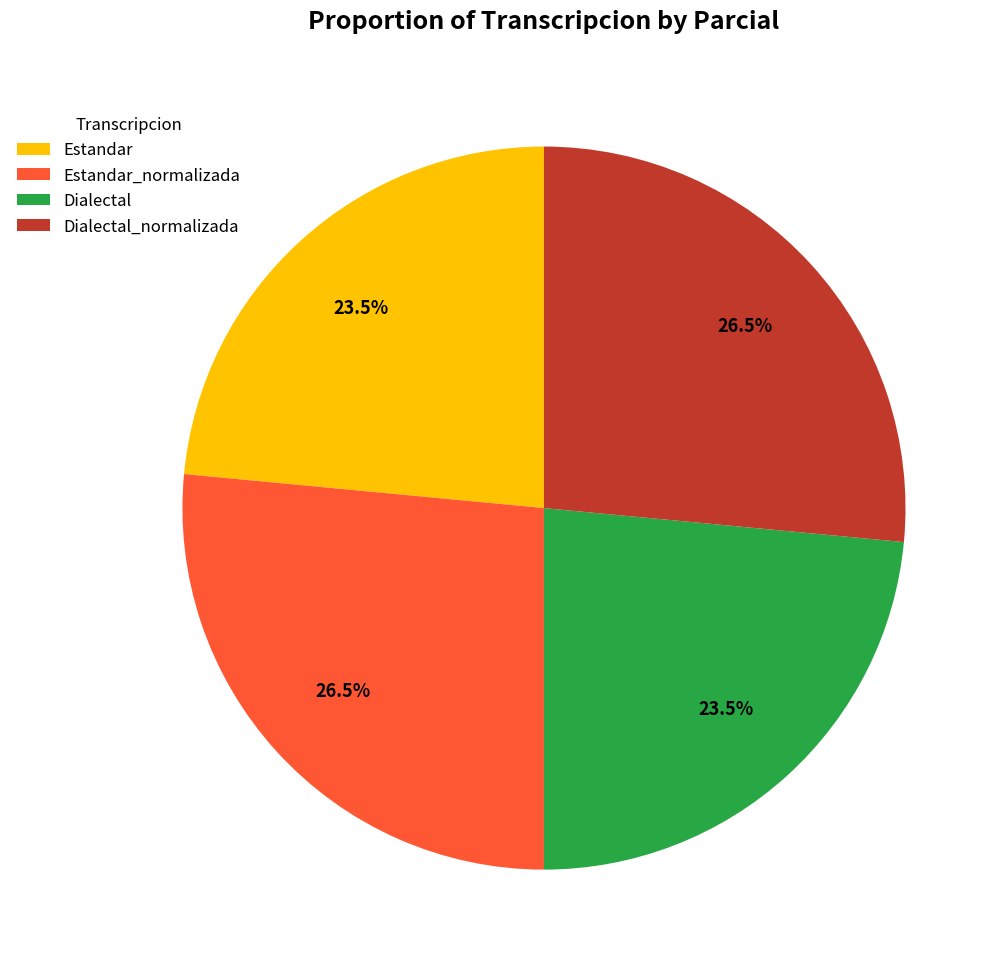

Is Estandar_normalizada the majority of the pie?

No